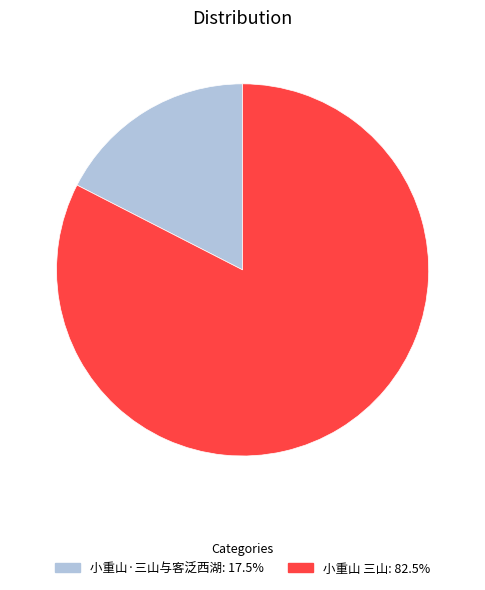

Between 小重山·三山与客泛西湖 and 小重山 三山, which is larger?

小重山 三山